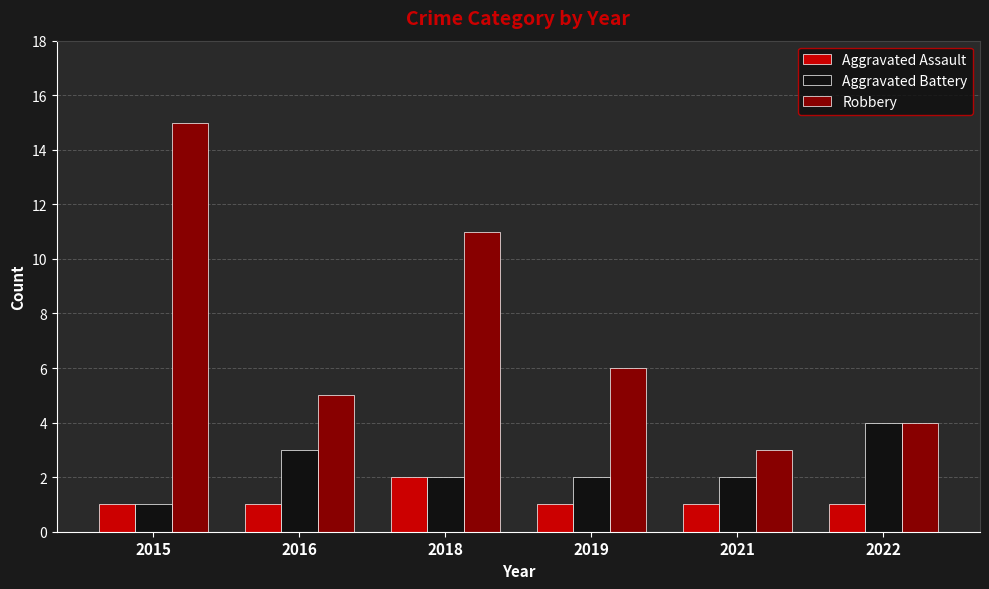

Reading left to right, list all the values displayed in this chart.

Aggravated Assault: 2015=1	2016=1	2018=2	2019=1	2021=1	2022=1
Aggravated Battery: 2015=1	2016=3	2018=2	2019=2	2021=2	2022=4
Robbery: 2015=15	2016=5	2018=11	2019=6	2021=3	2022=4